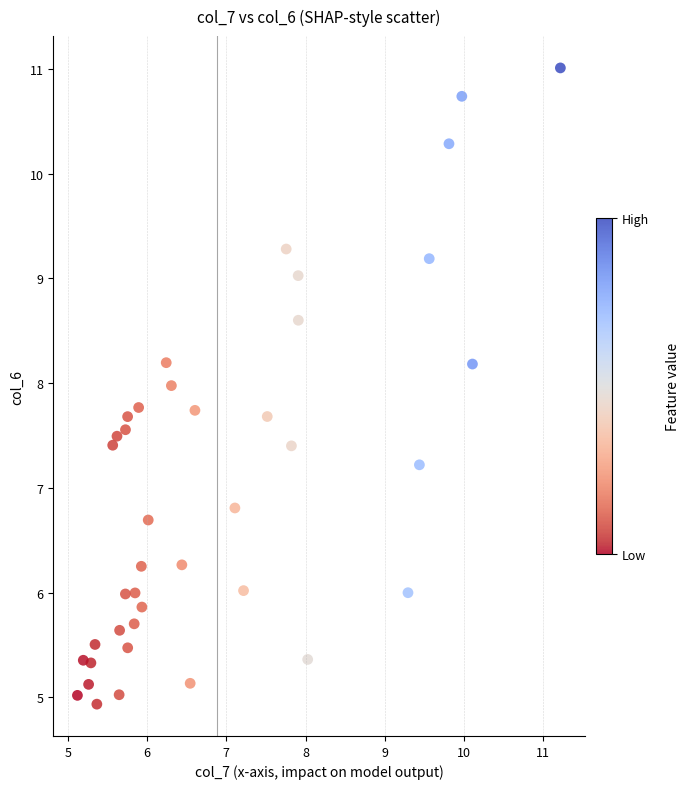

What is the range of X values (max minus min)?

6.1